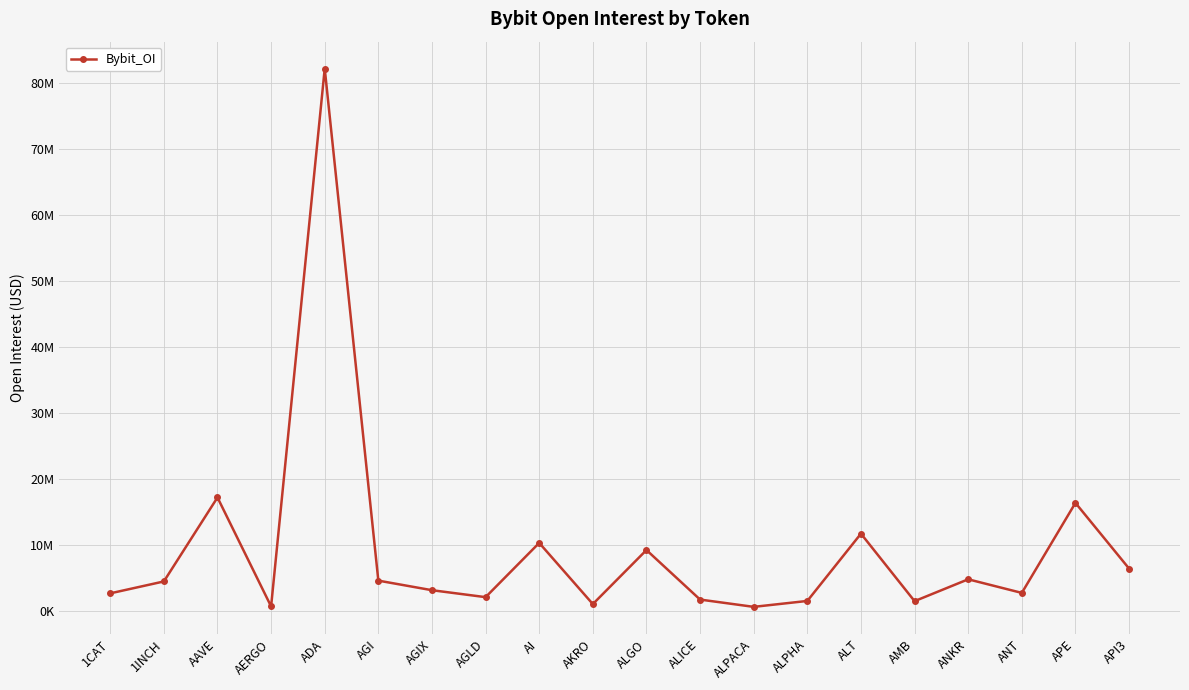

What position from the left is AMB?

16